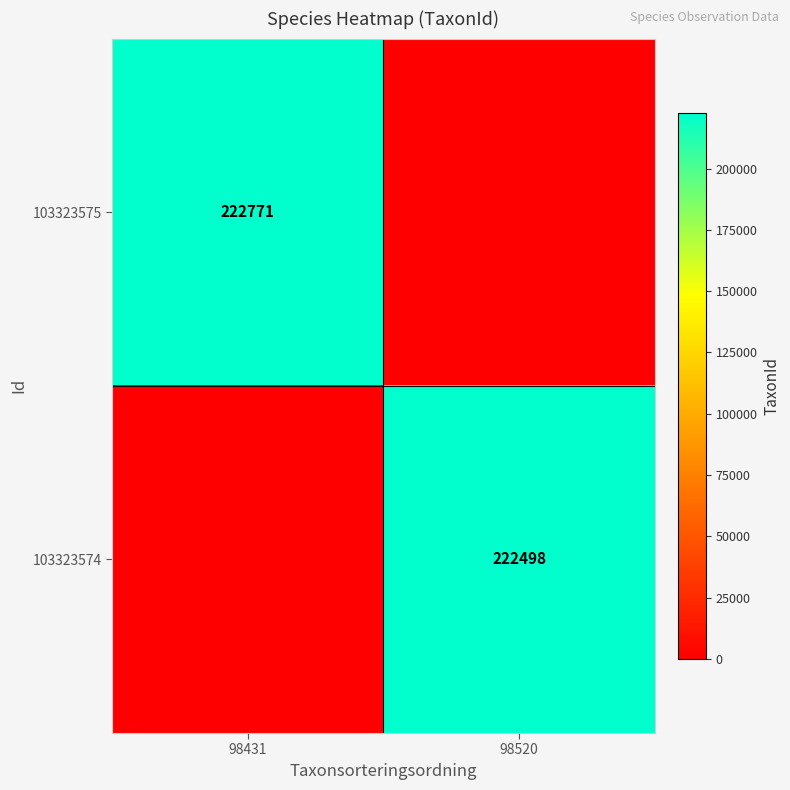

How many series are shown in this chart?

2